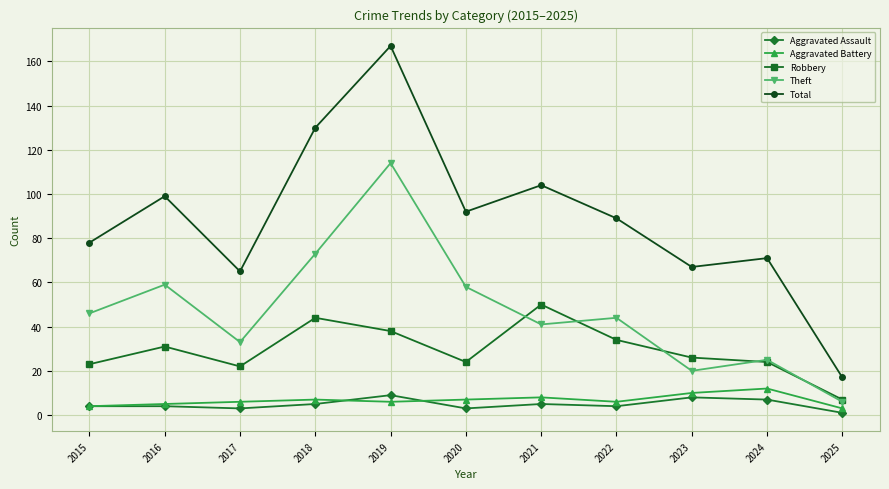

What is the sum of the Robbery values at 2022 and 2025?

41